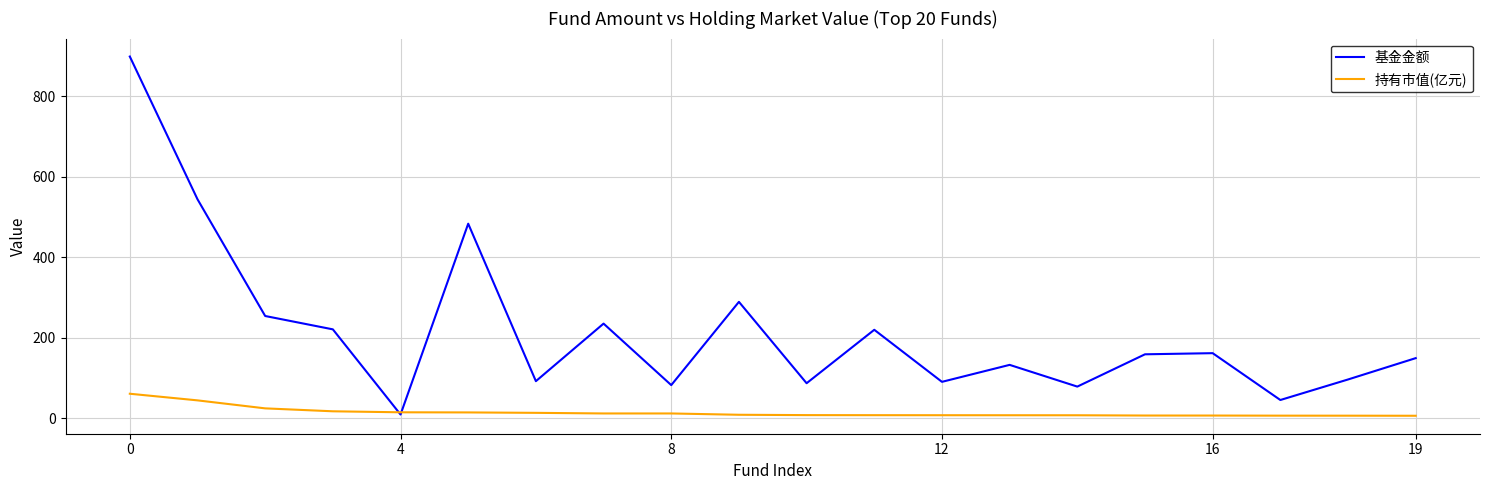

List the series in order of their peak value, highest first.

基金金额, 持有市值(亿元)